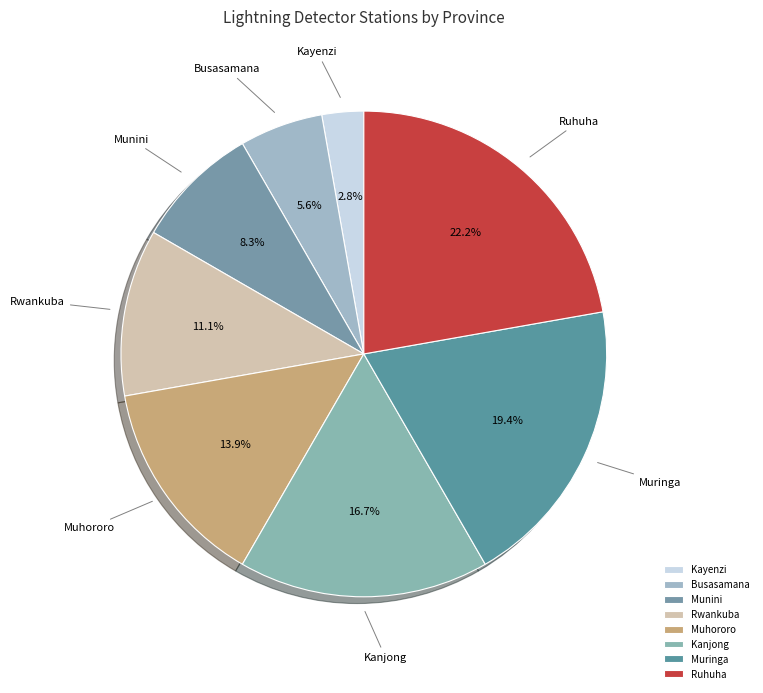

Rank the categories by value from lowest to highest.

Kayenzi, Busasamana, Munini, Rwankuba, Muhororo, Kanjong, Muringa, Ruhuha